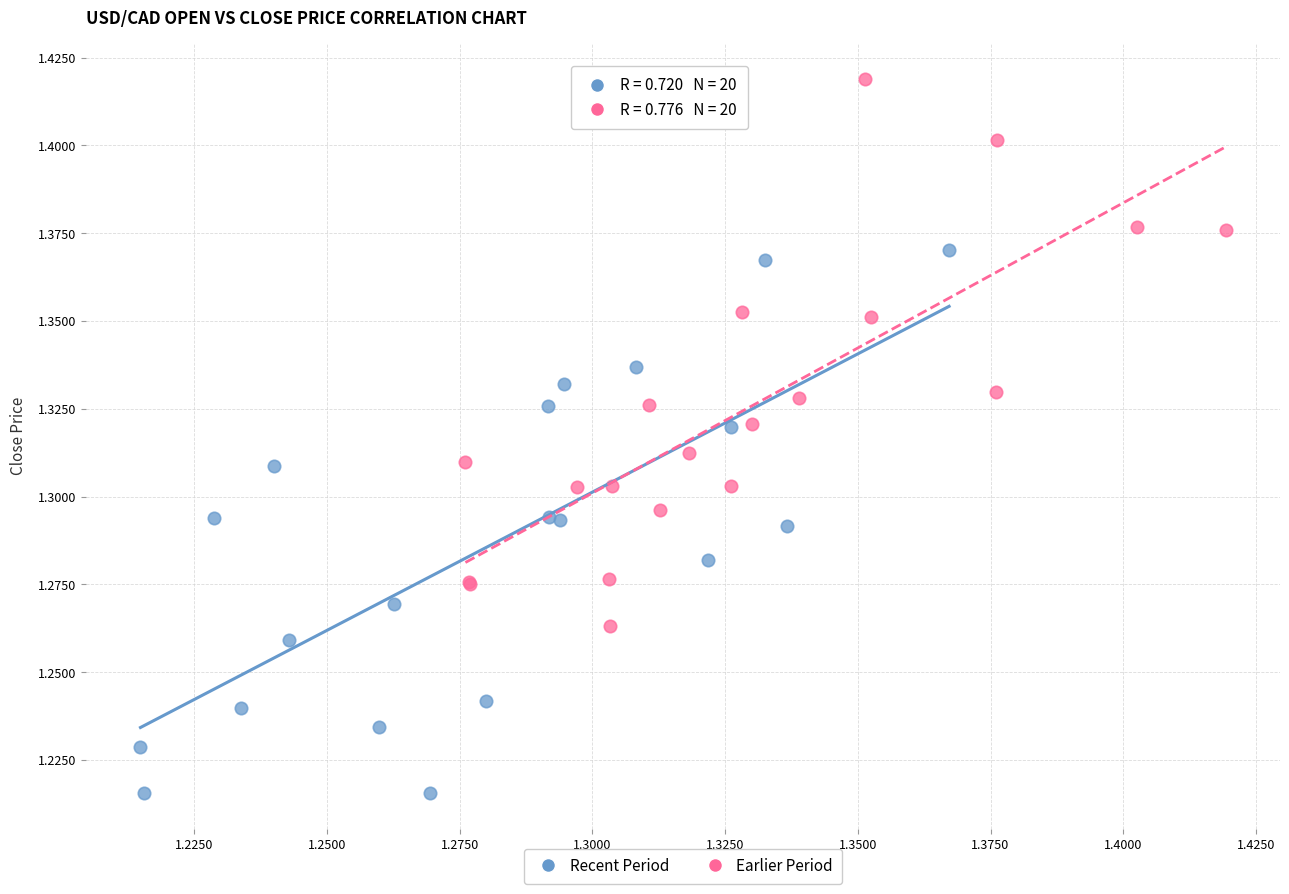

Which series reaches the minimum Y coordinate?

Recent Period